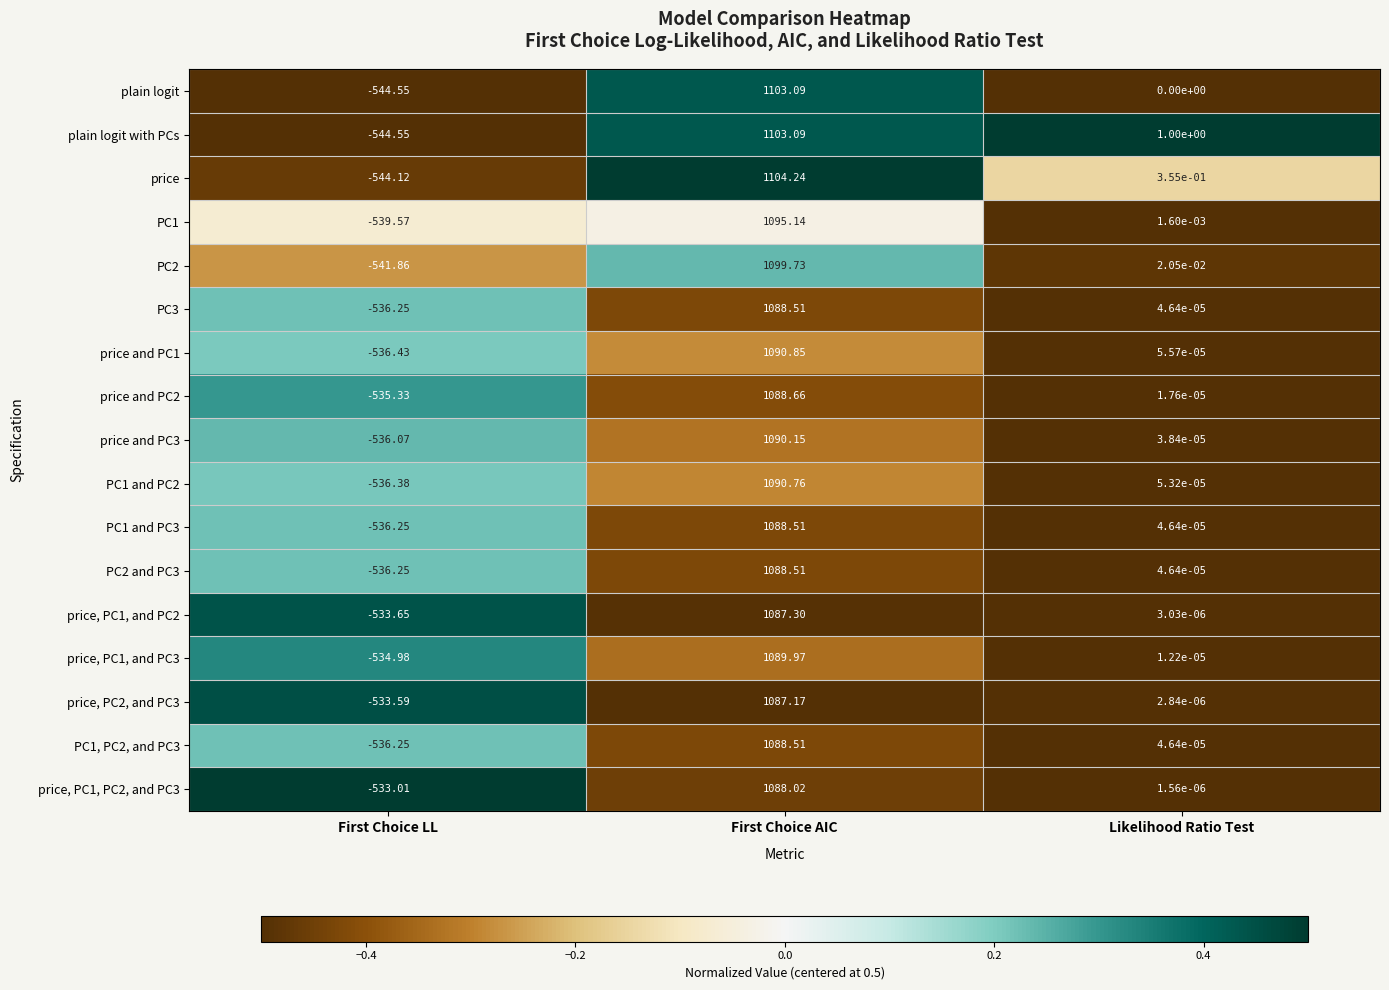

Rank the categories by price, PC2, and PC3 value from lowest to highest.

First Choice LL, Likelihood Ratio Test, First Choice AIC